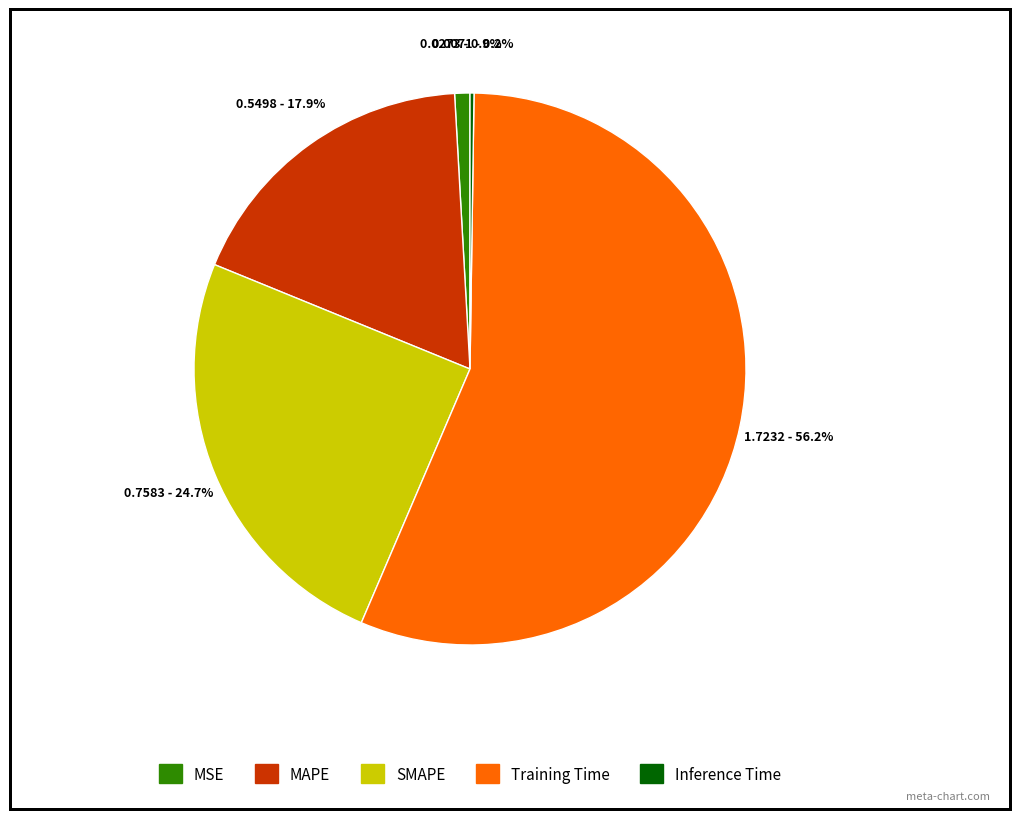

Which category has the biggest portion of the pie?

Training Time